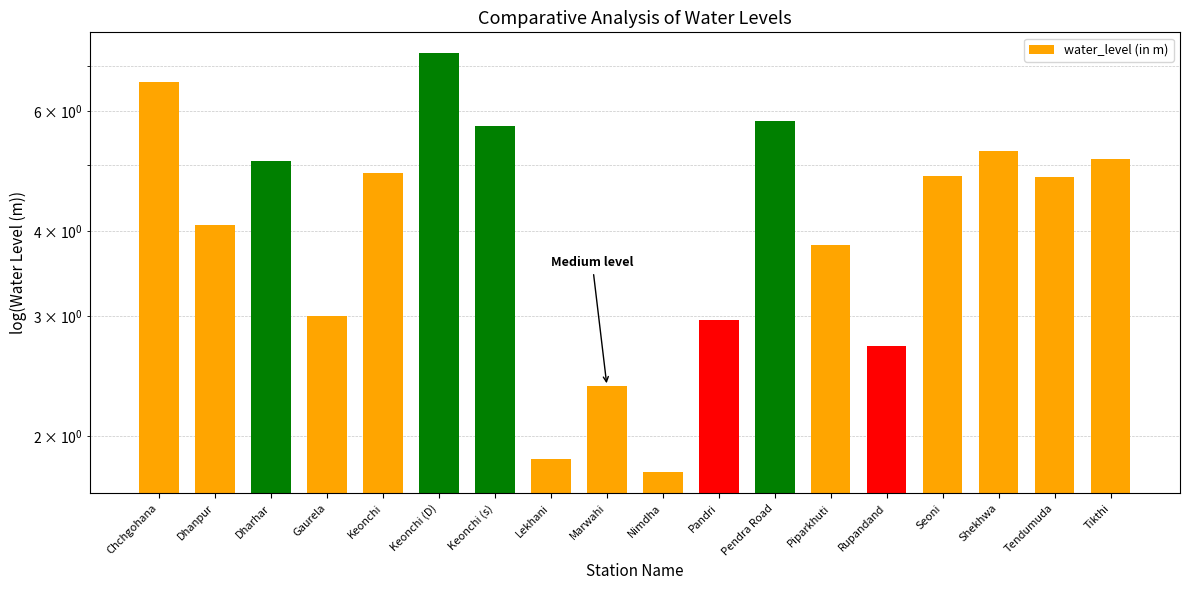

What is the change in value from Keonchi (s) to Marwahi?

-3.3